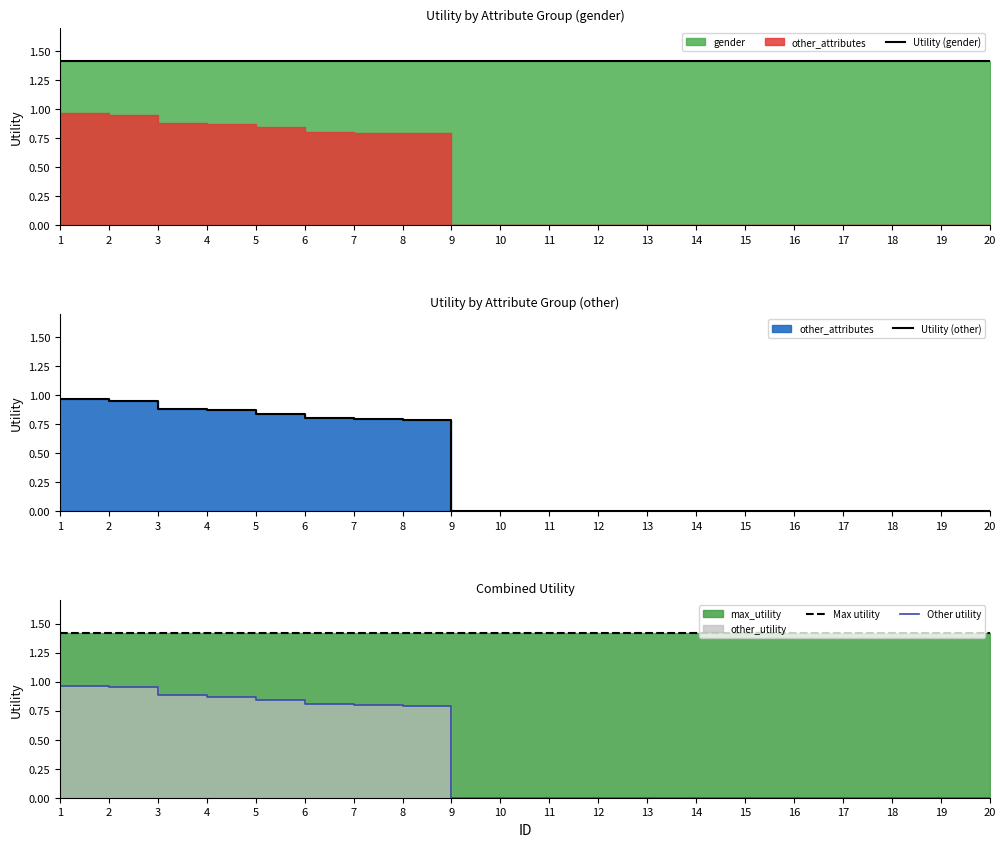

What is the sum of all Other utility values?

6.9